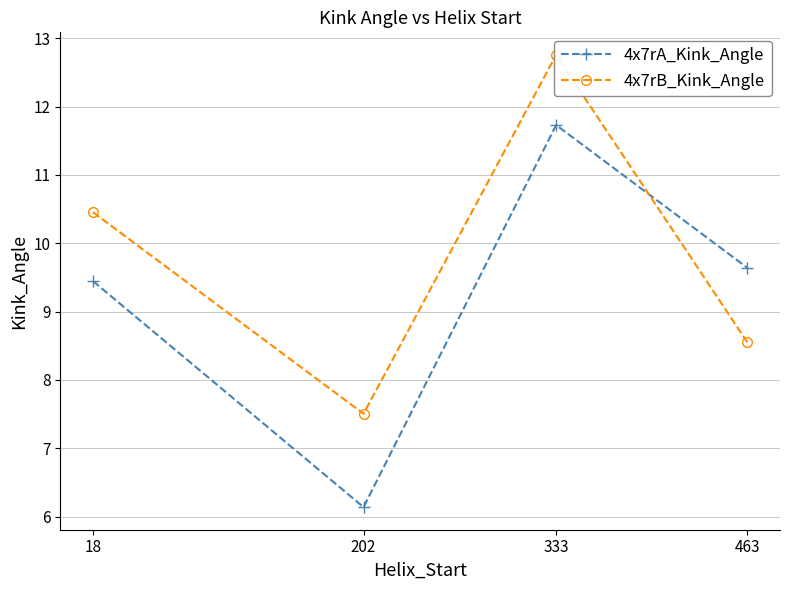

How many values in the 4x7rA_Kink_Angle series are below 9?

1